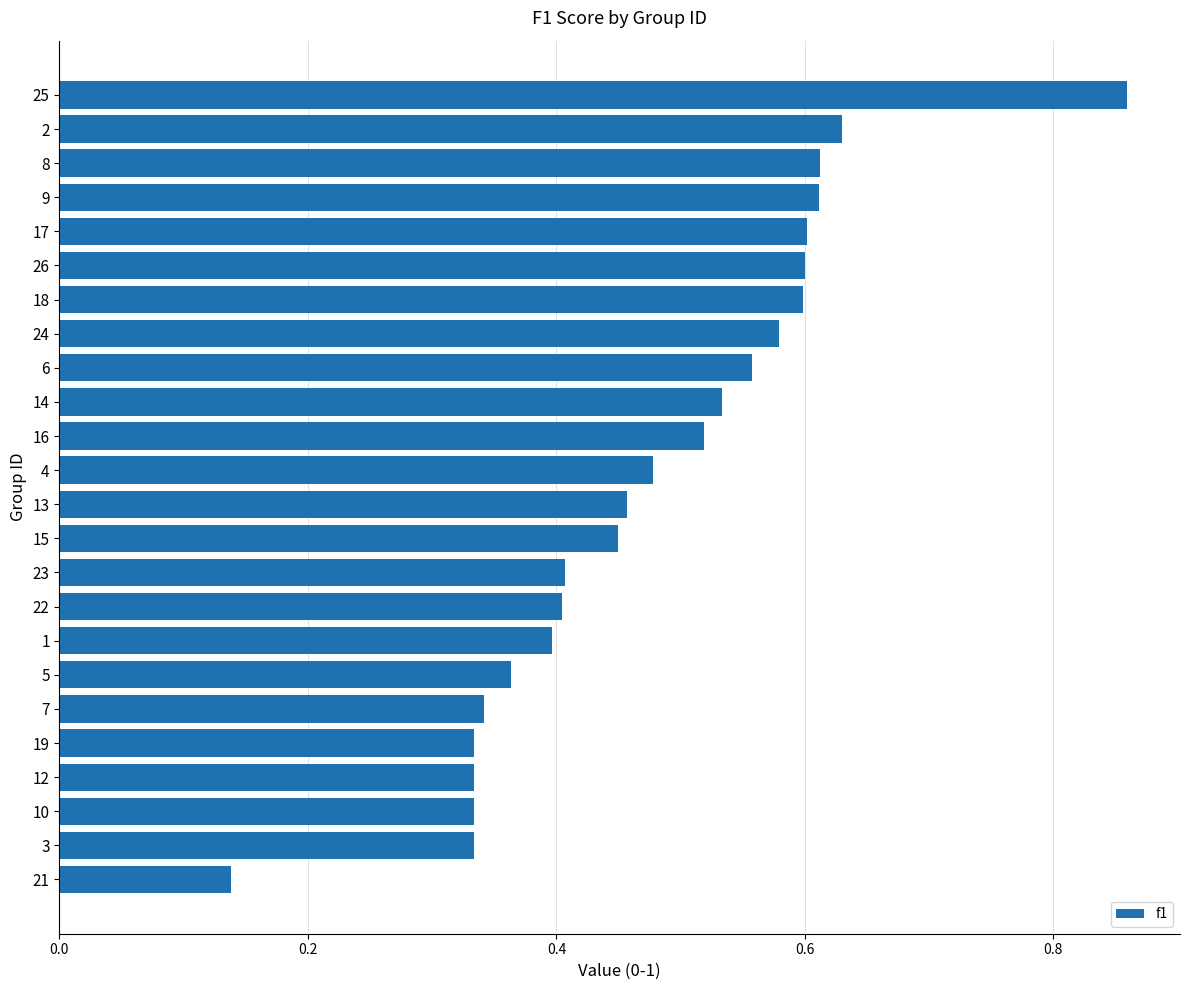

What is the change in value from 3 to 22?

+0.1